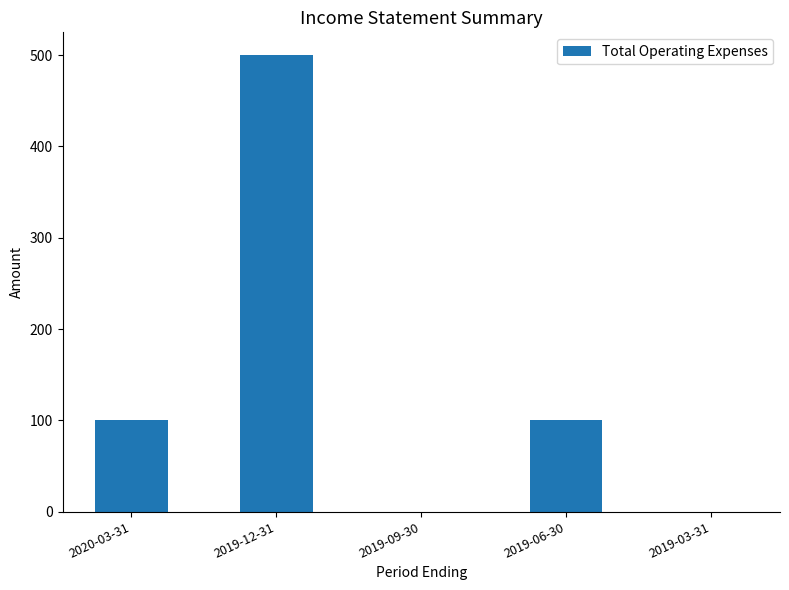

True or false: the data shows 283 at 2019-09-30.

False